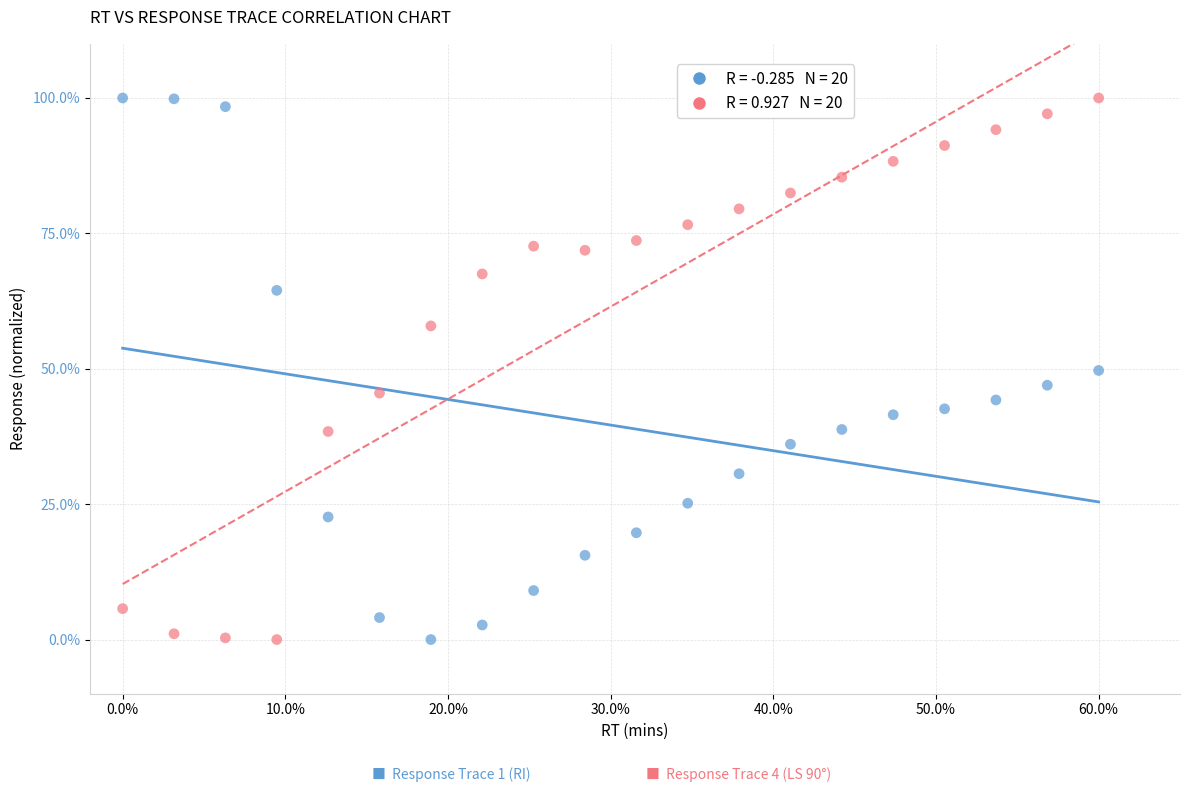

Across all data points, what is the range of X values (max minus min)?

0.6